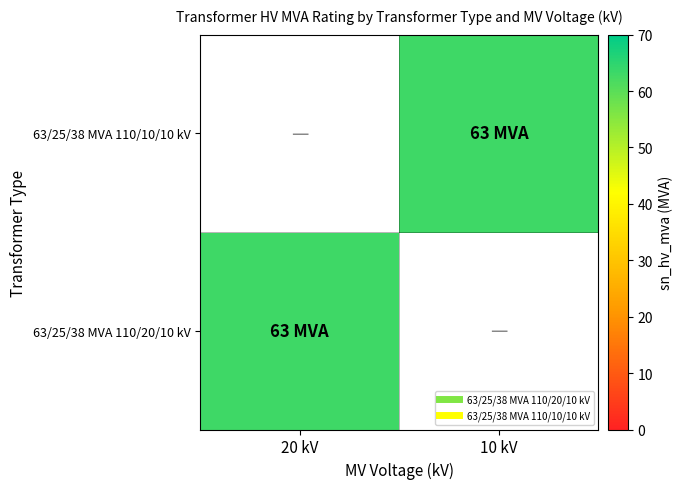

How many distinct data groups are displayed?

2